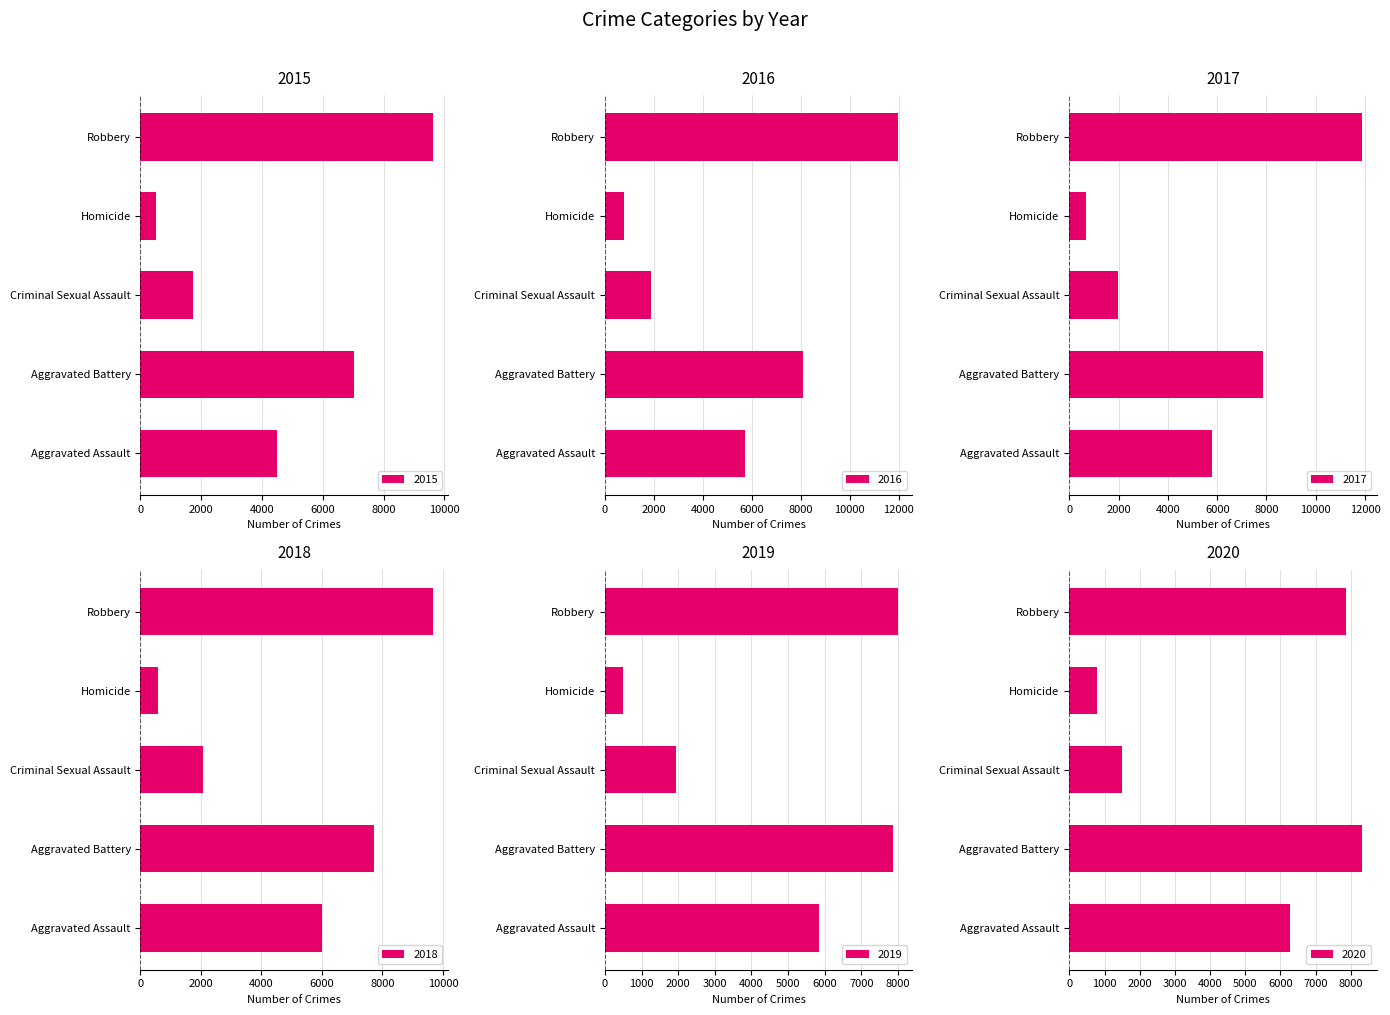

At Homicide, list the series in order from smallest to largest.

2015, 2019, 2018, 2017, 2016, 2020